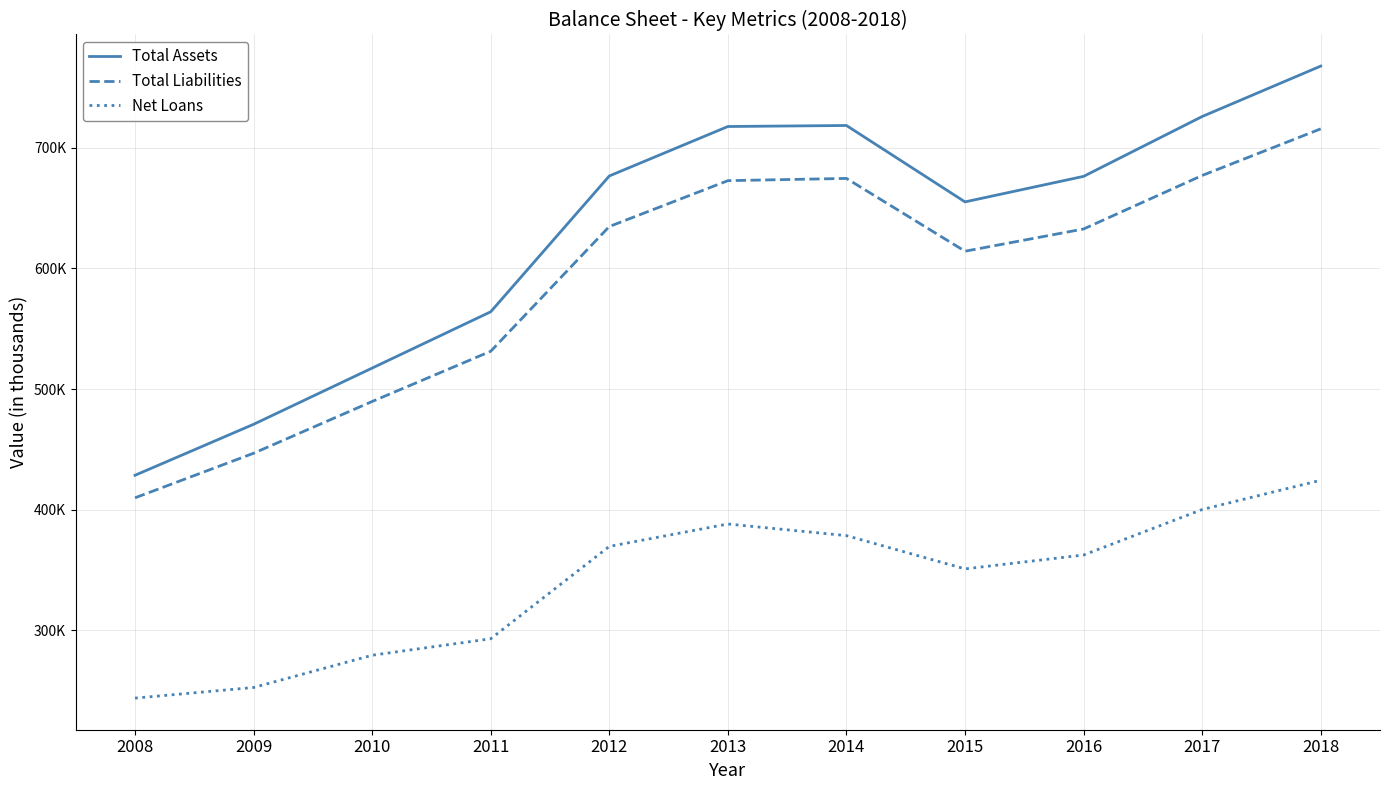

What is the difference between the highest and lowest values at 2017?

325933